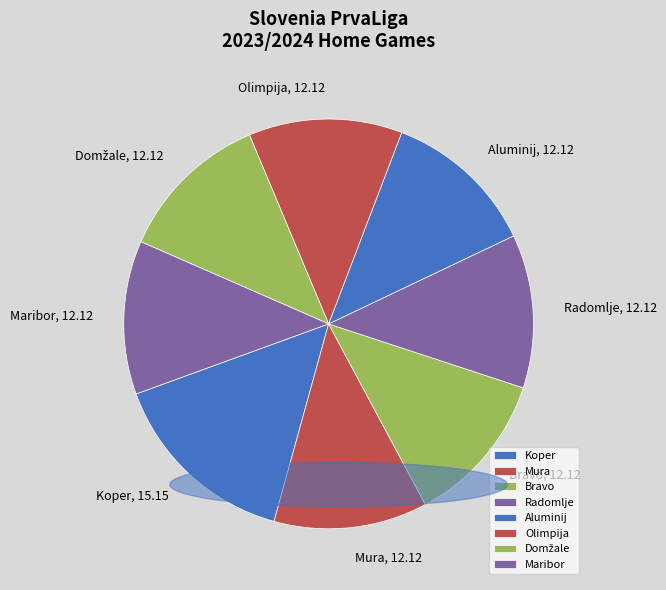

Which category has the biggest portion of the pie?

Koper